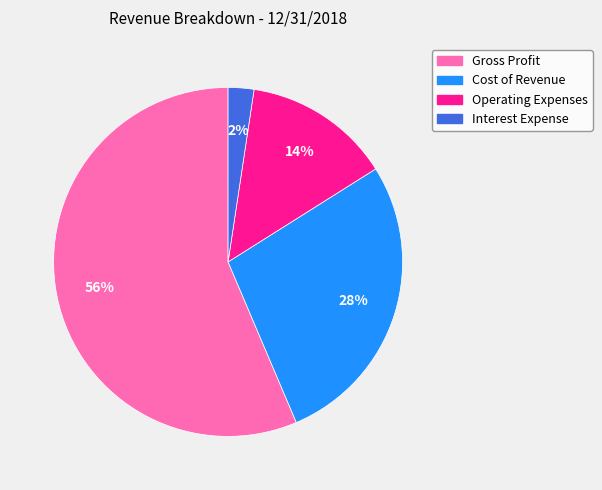

Approximately how many times larger is the value at Gross Profit compared to Cost of Revenue?

2.0